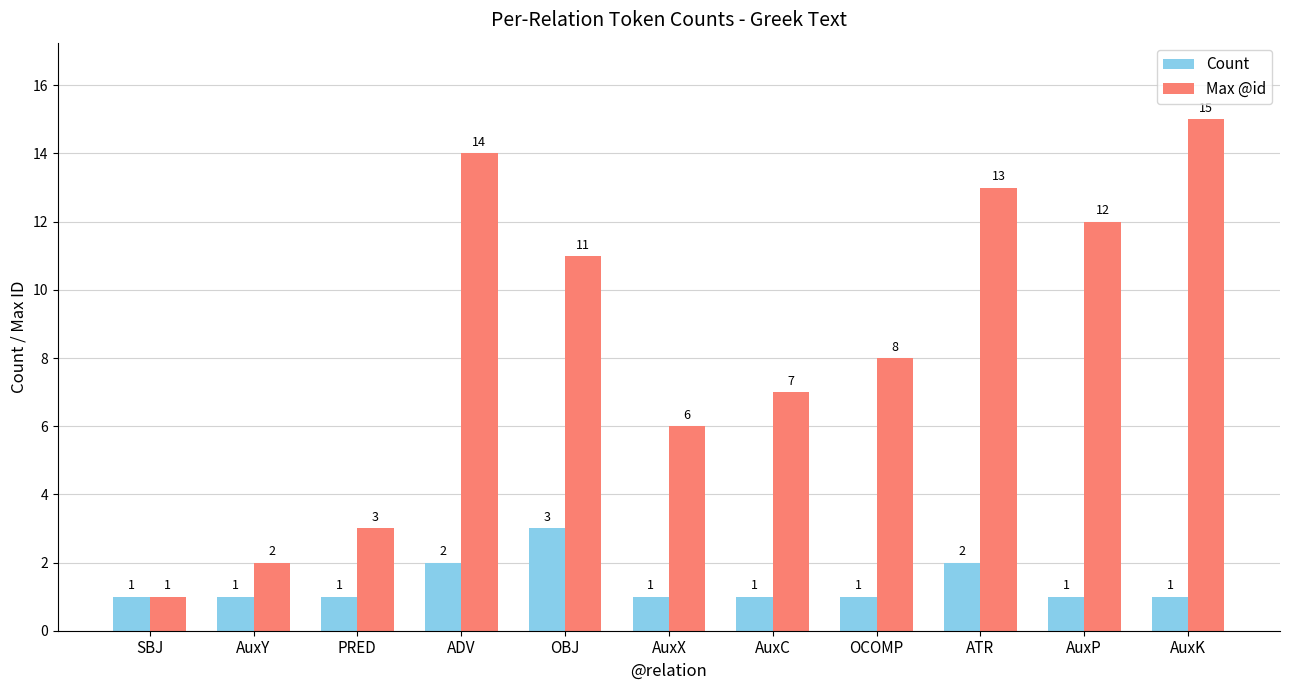

What is the sum of the Max @id values at SBJ and AuxX?

7